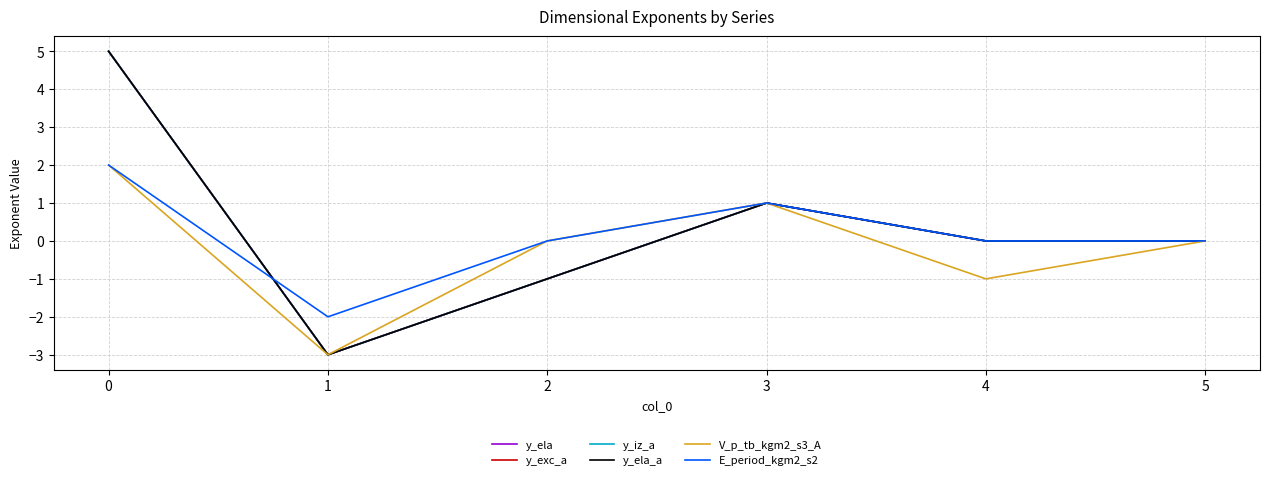

Which series has the largest total across all categories?

y_ela